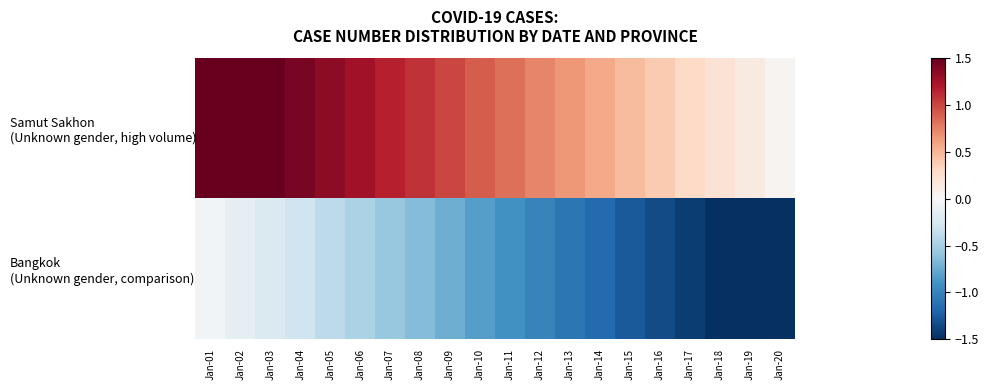

At which category is the sum across all series the highest?

Jan-01